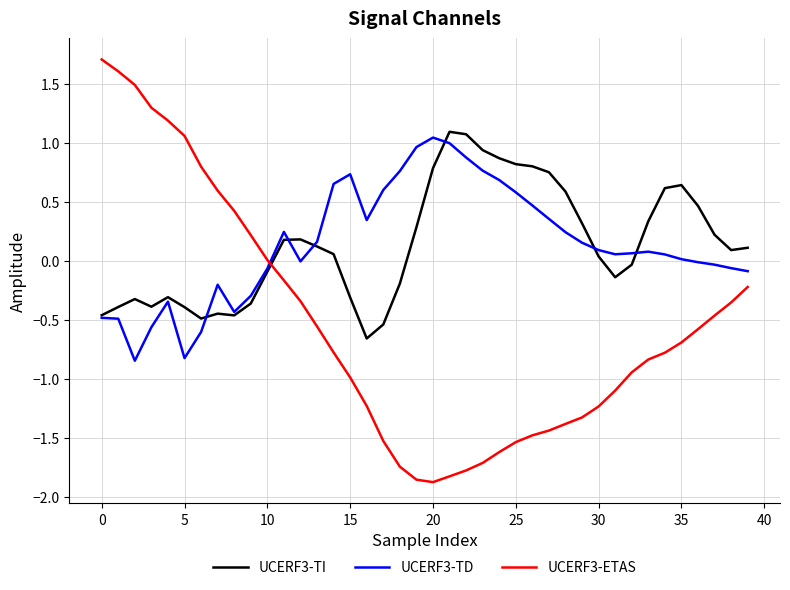

True or false: UCERF3-TD has more than 1 points higher than both neighbors.

True